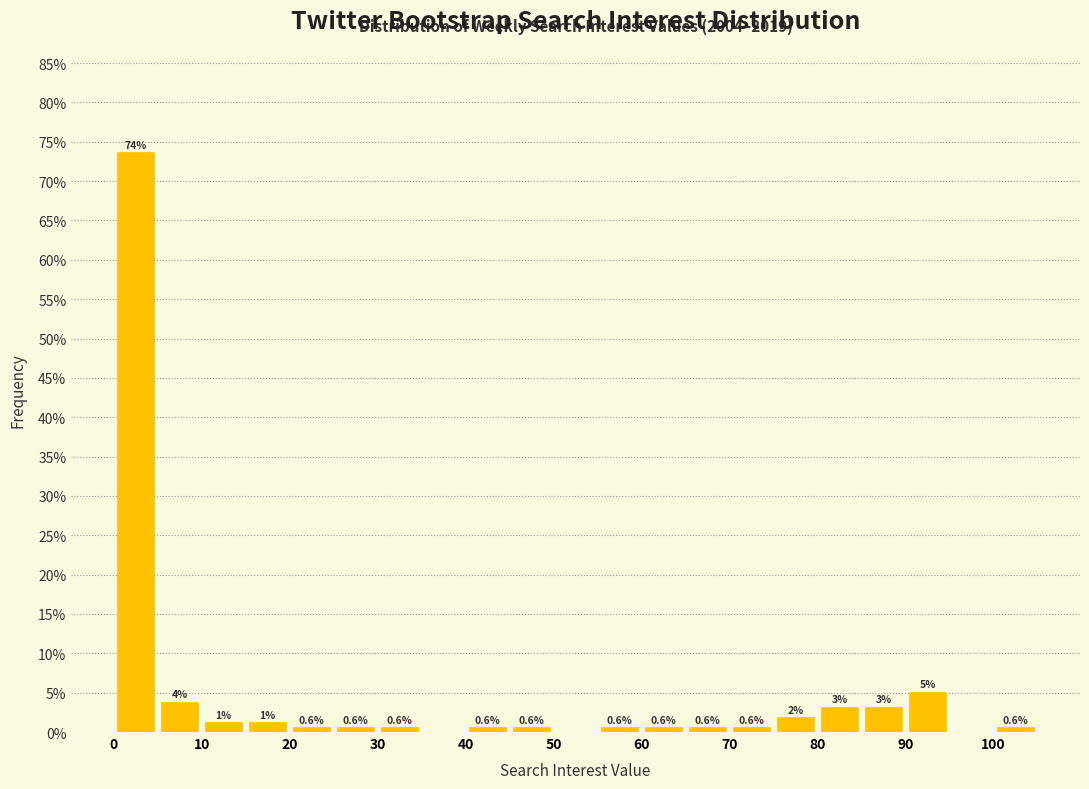

Over which range of the x-axis is the bar tallest?

0 to 5